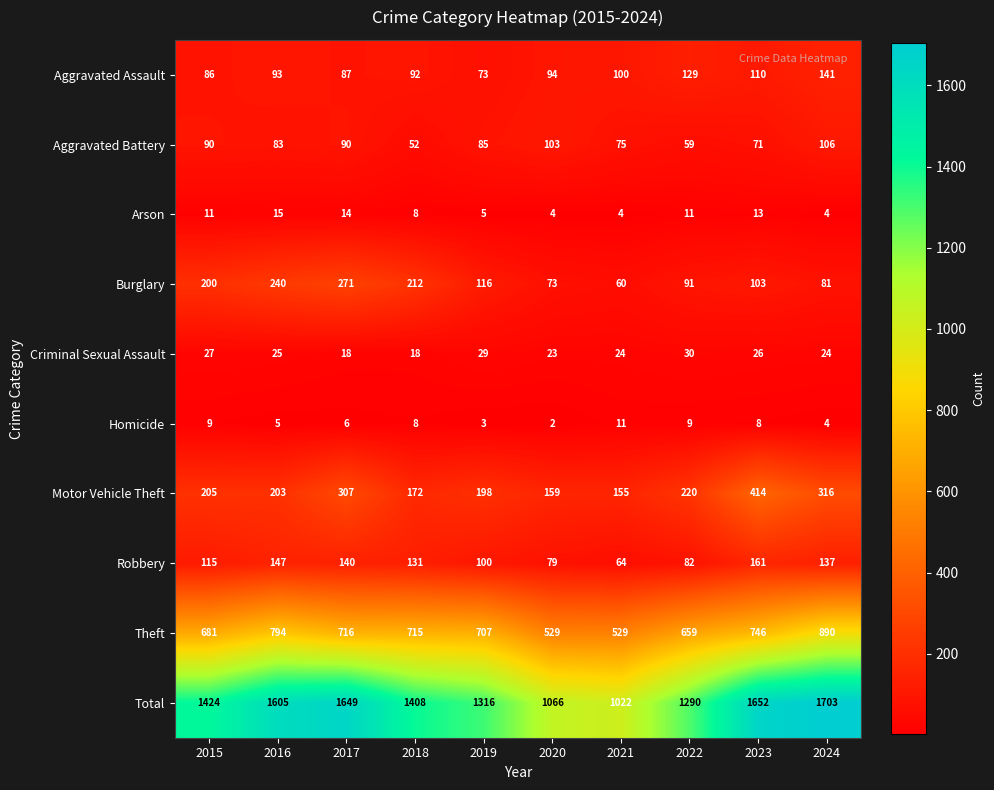

The Robbery series shows 137 at 2024. True or false?

True